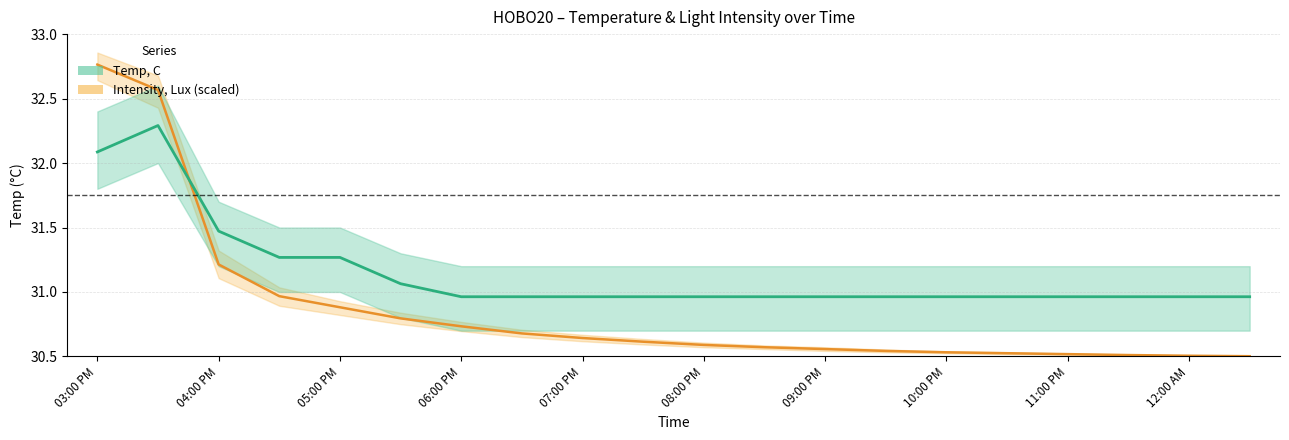

Reading right to left, what are all the values shown in this chart?

Temp, C: 12:30 AM=31.0	12:00 AM=31.0	11:30 PM=31.0	11:00 PM=31.0	10:30 PM=31.0	10:00 PM=31.0	09:30 PM=31.0	09:00 PM=31.0	08:30 PM=31.0	08:00 PM=31.0	07:30 PM=31.0	07:00 PM=31.0	06:30 PM=31.0	06:00 PM=31.0	05:30 PM=31.1	05:00 PM=31.3	04:30 PM=31.3	04:00 PM=31.5	03:30 PM=32.3	03:00 PM=32.1
Intensity, Lux (scaled): 12:30 AM=30.5	12:00 AM=30.5	11:30 PM=30.5	11:00 PM=30.5	10:30 PM=30.5	10:00 PM=30.5	09:30 PM=30.5	09:00 PM=30.6	08:30 PM=30.6	08:00 PM=30.6	07:30 PM=30.6	07:00 PM=30.6	06:30 PM=30.7	06:00 PM=30.7	05:30 PM=30.8	05:00 PM=30.9	04:30 PM=31.0	04:00 PM=31.2	03:30 PM=32.6	03:00 PM=32.8